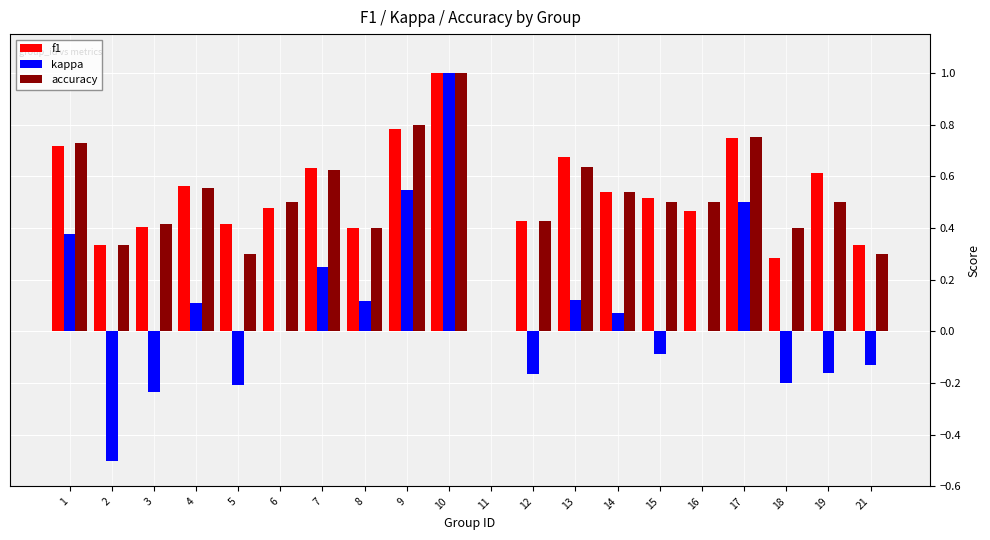

How many categories are shown in the chart?

20